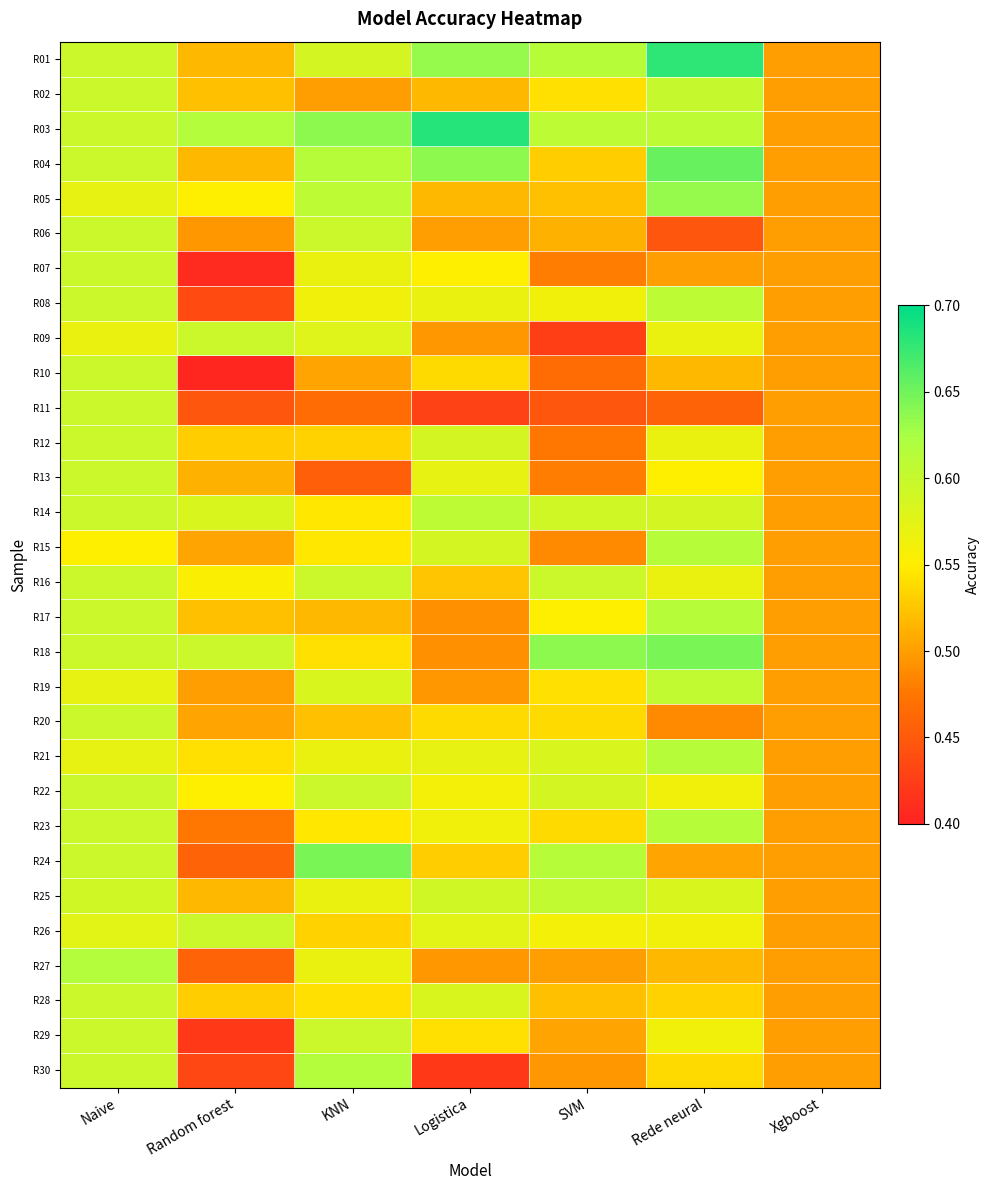

What is the smallest value displayed?

0.4